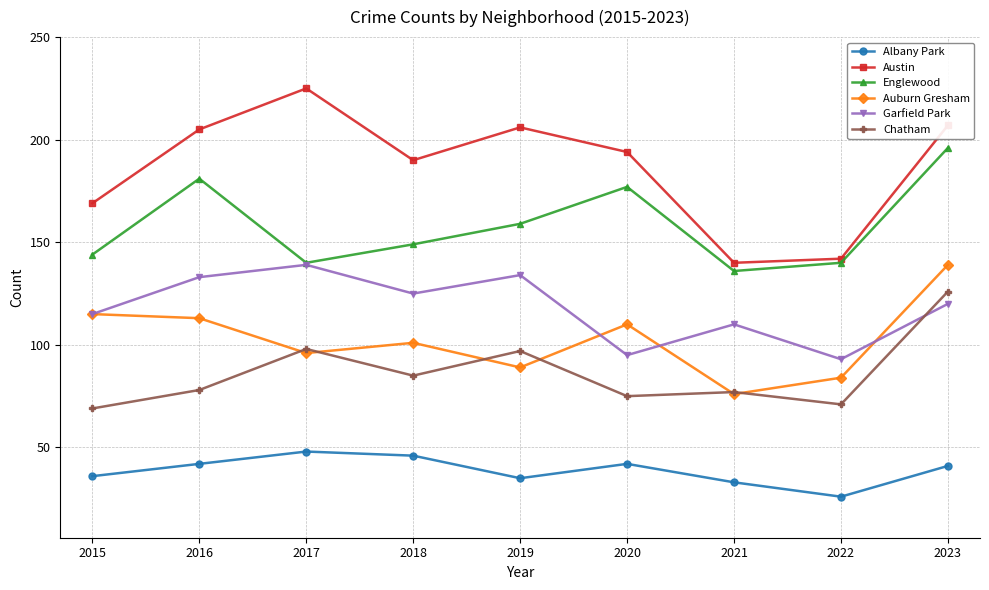

What is the difference between the second highest and minimum values in the Englewood series?

45